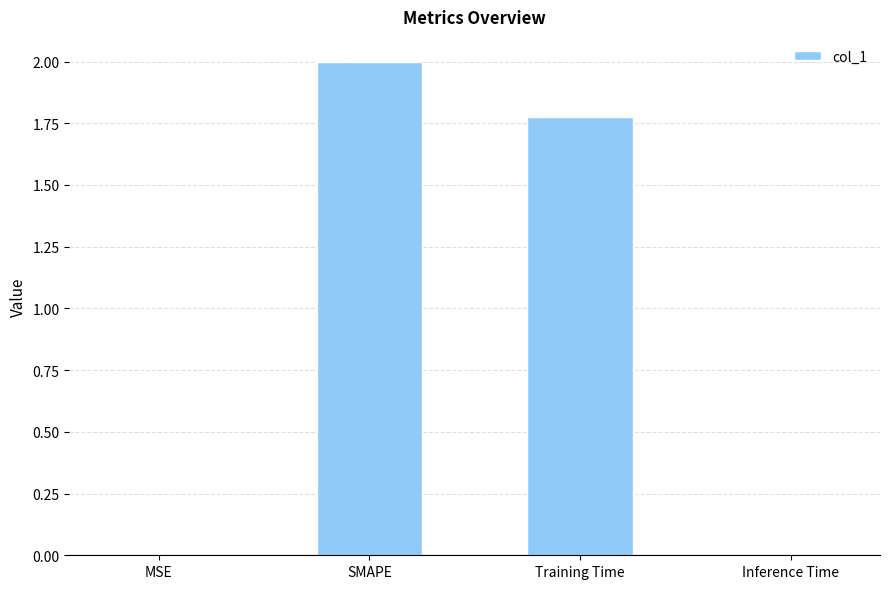

What is the greatest value displayed?

2.0